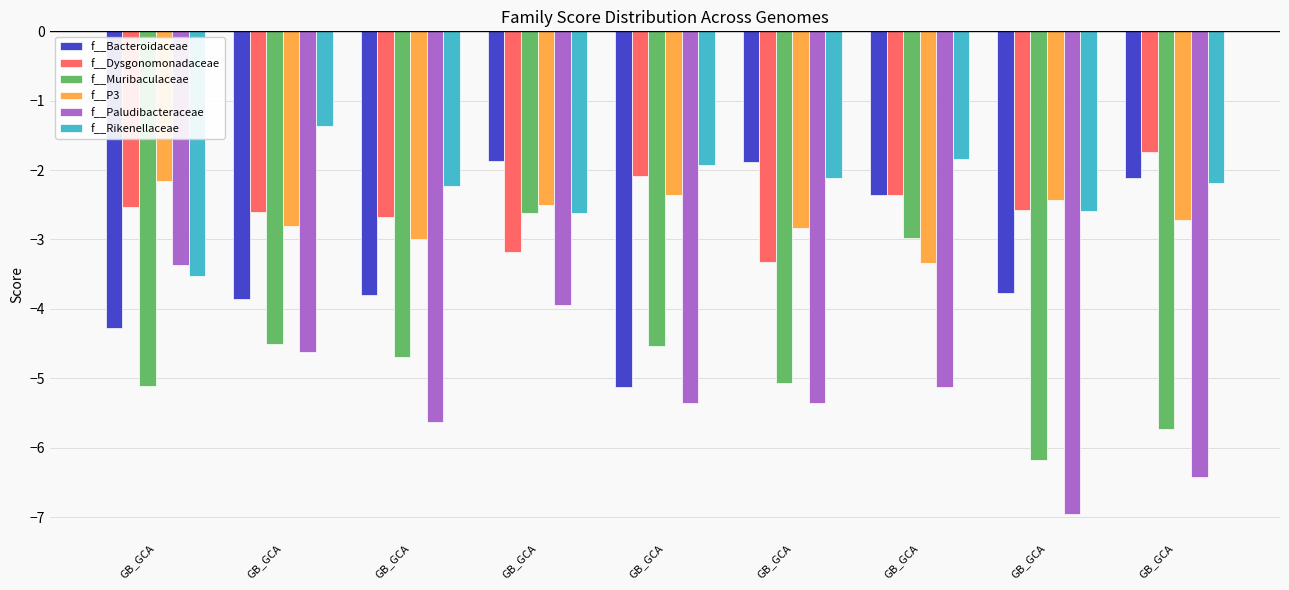

Reading left to right, extract all data points from this chart.

f__Bacteroidaceae: -4.3	-3.9	-3.8	-1.9	-5.1	-1.9	-2.4	-3.8	-2.1
f__Dysgonomonadaceae: -2.5	-2.6	-2.7	-3.2	-2.1	-3.3	-2.4	-2.6	-1.7
f__Muribaculaceae: -5.1	-4.5	-4.7	-2.6	-4.5	-5.1	-3.0	-6.2	-5.7
f__P3: -2.2	-2.8	-3.0	-2.5	-2.4	-2.8	-3.3	-2.4	-2.7
f__Paludibacteraceae: -3.4	-4.6	-5.6	-3.9	-5.4	-5.4	-5.1	-7.0	-6.4
f__Rikenellaceae: -3.5	-1.4	-2.2	-2.6	-1.9	-2.1	-1.8	-2.6	-2.2